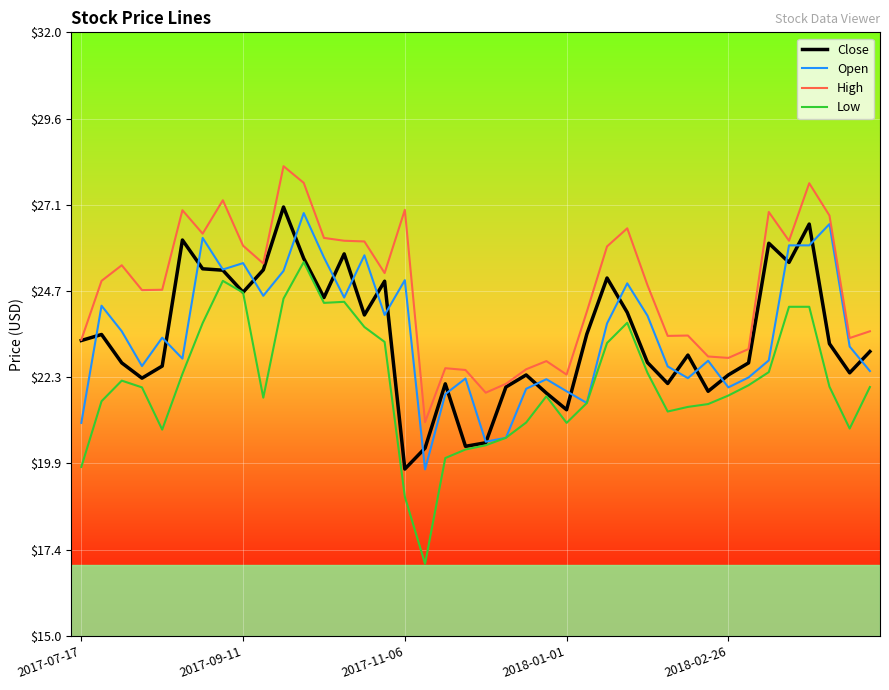

Which series has the largest range (max minus min)?

Low